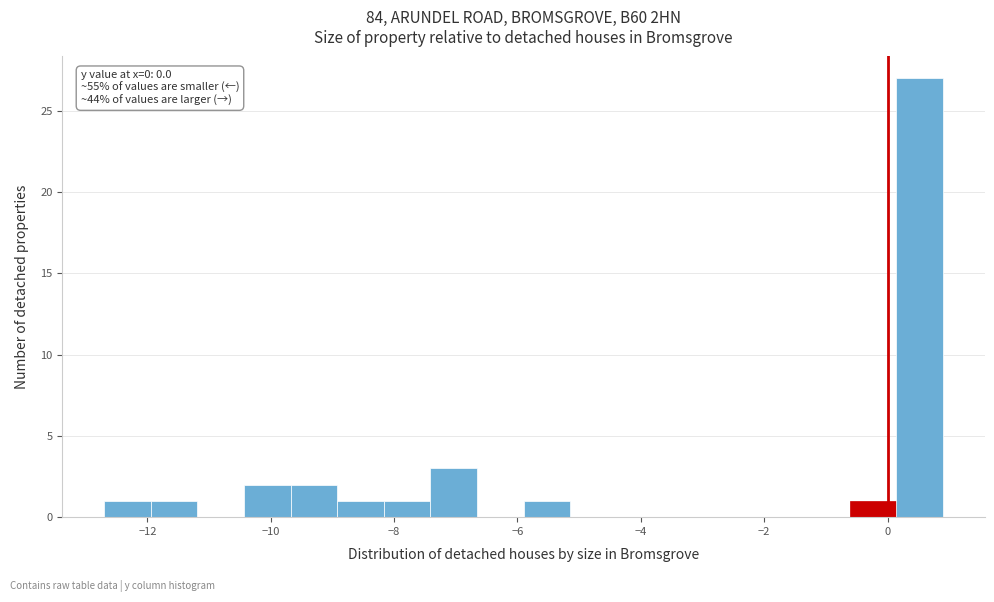

Read against the x-axis, roughly where is the centre of the tallest bar?

0.6